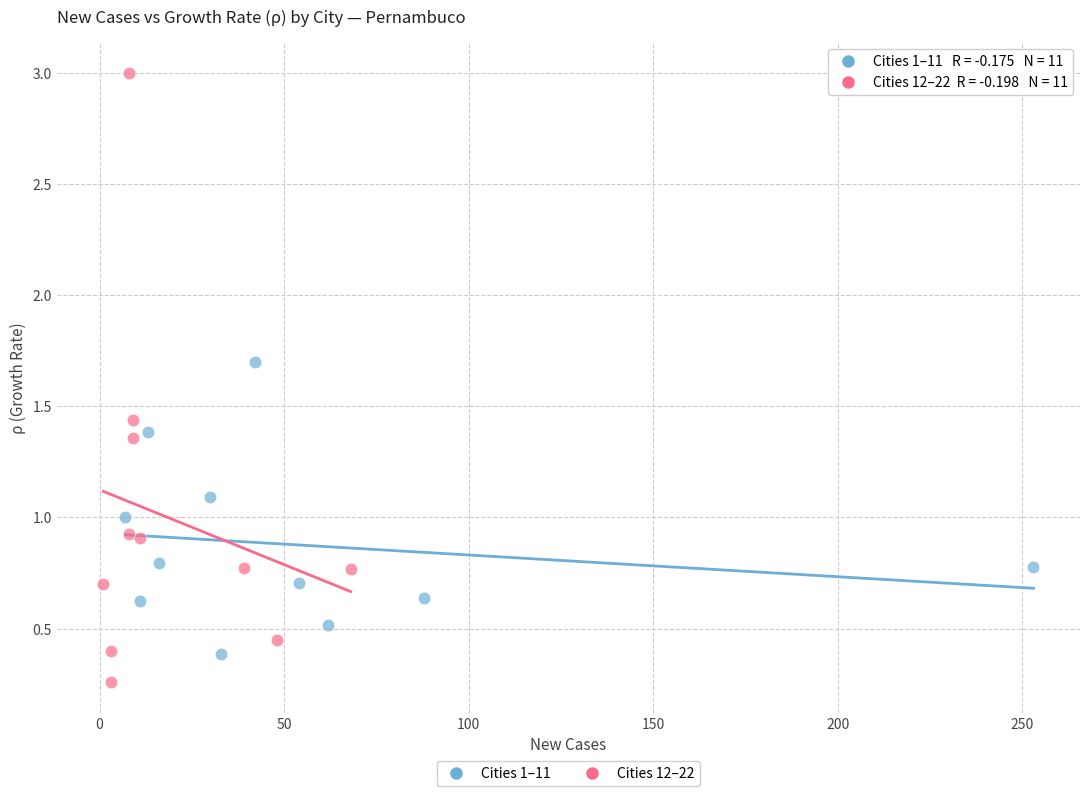

Which series has the largest Y range (max minus min)?

Cities 12–22